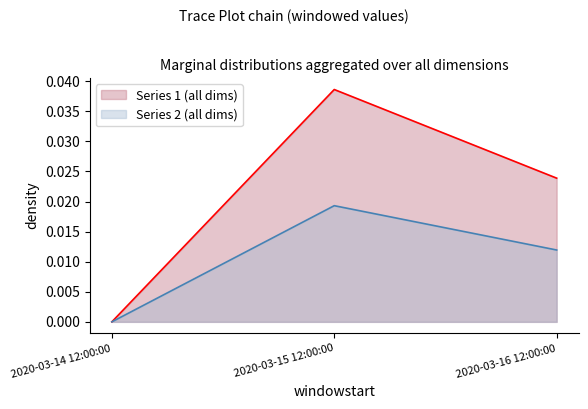

Which series has the widest spread of values?

Series 1 (all dims)